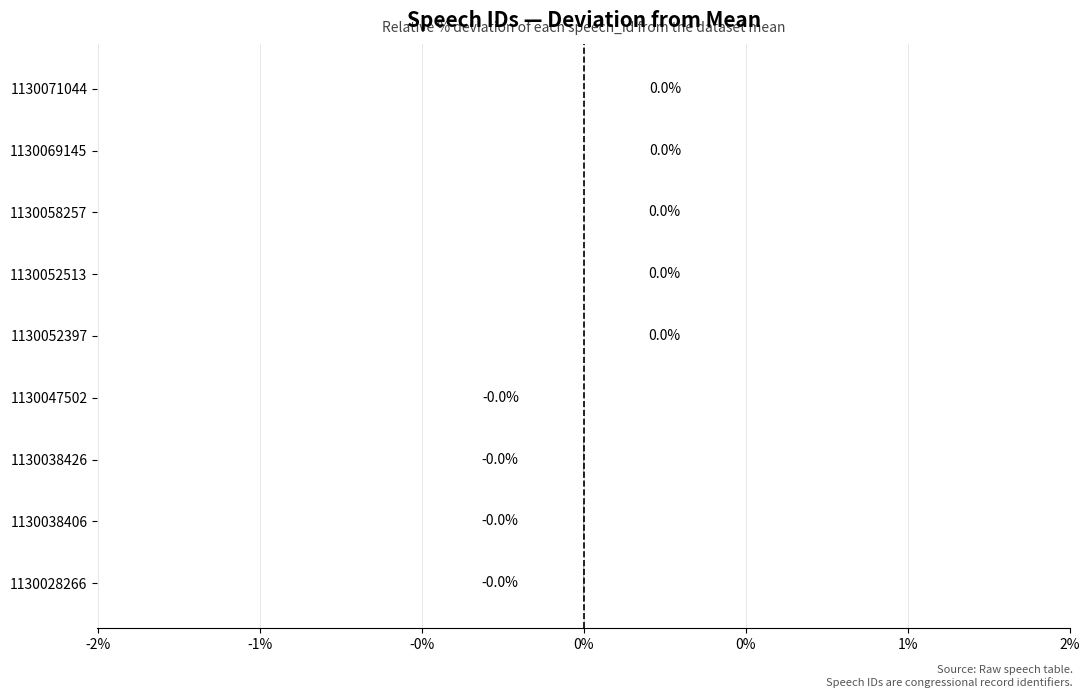

Are the bars horizontal?

Yes